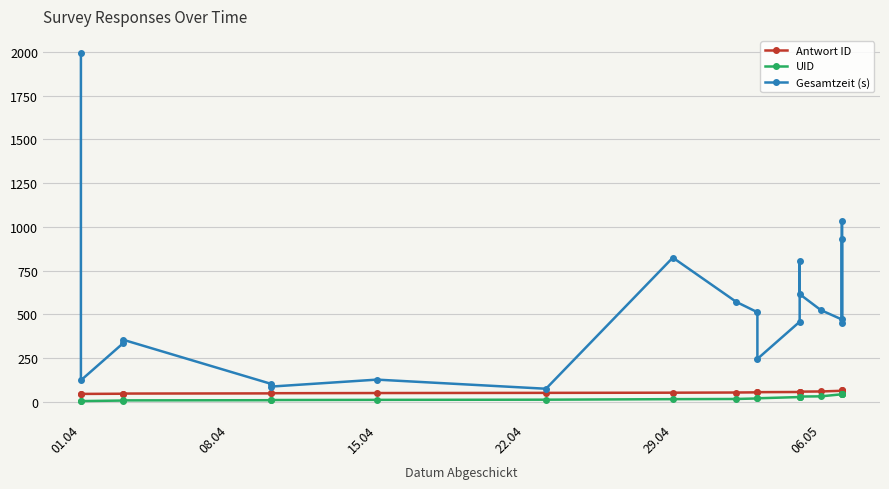

What is the average value of the UID series?

20.3